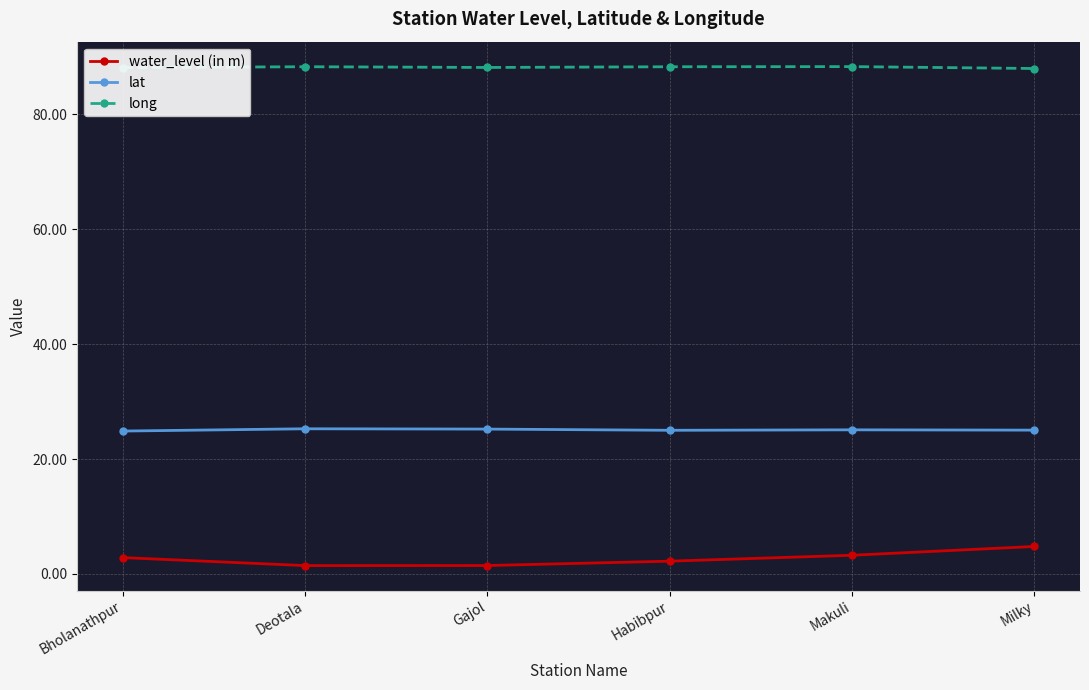

What is the value of the water_level (in m) point at the 1st from the left?

2.8